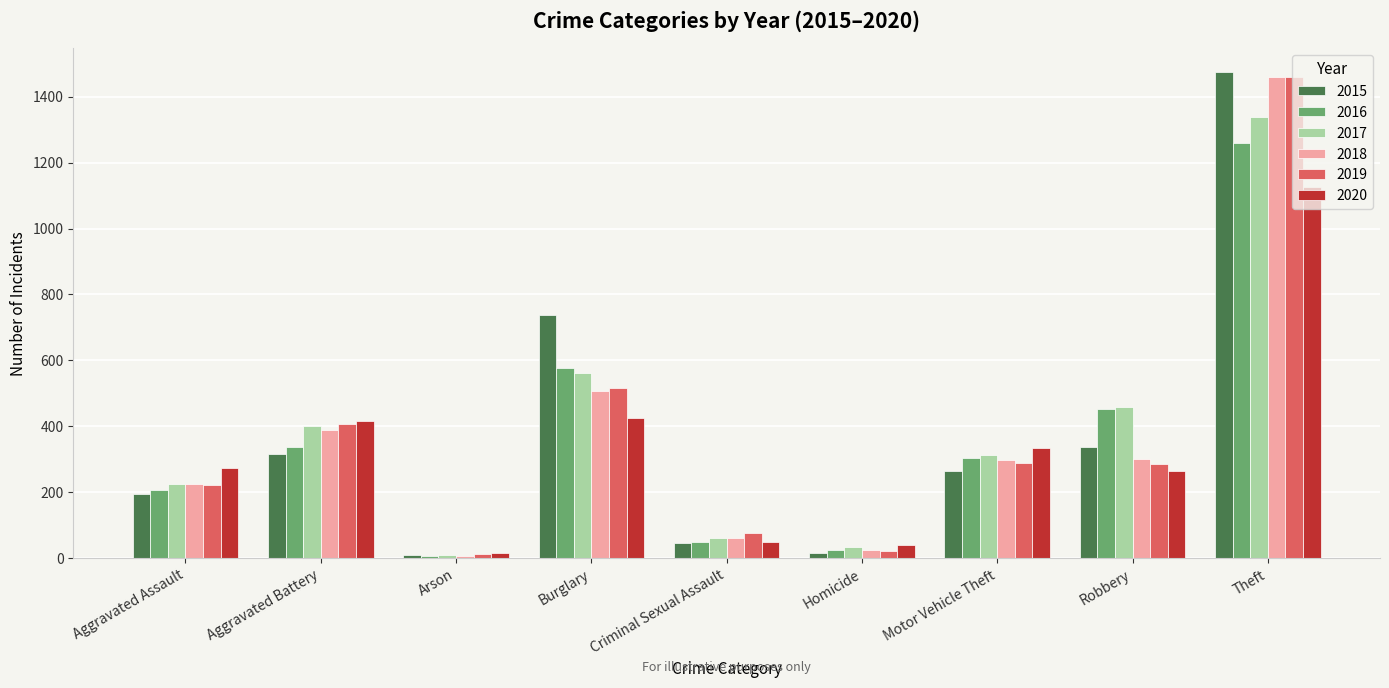

The 2020 series shows 425 at Burglary. True or false?

True